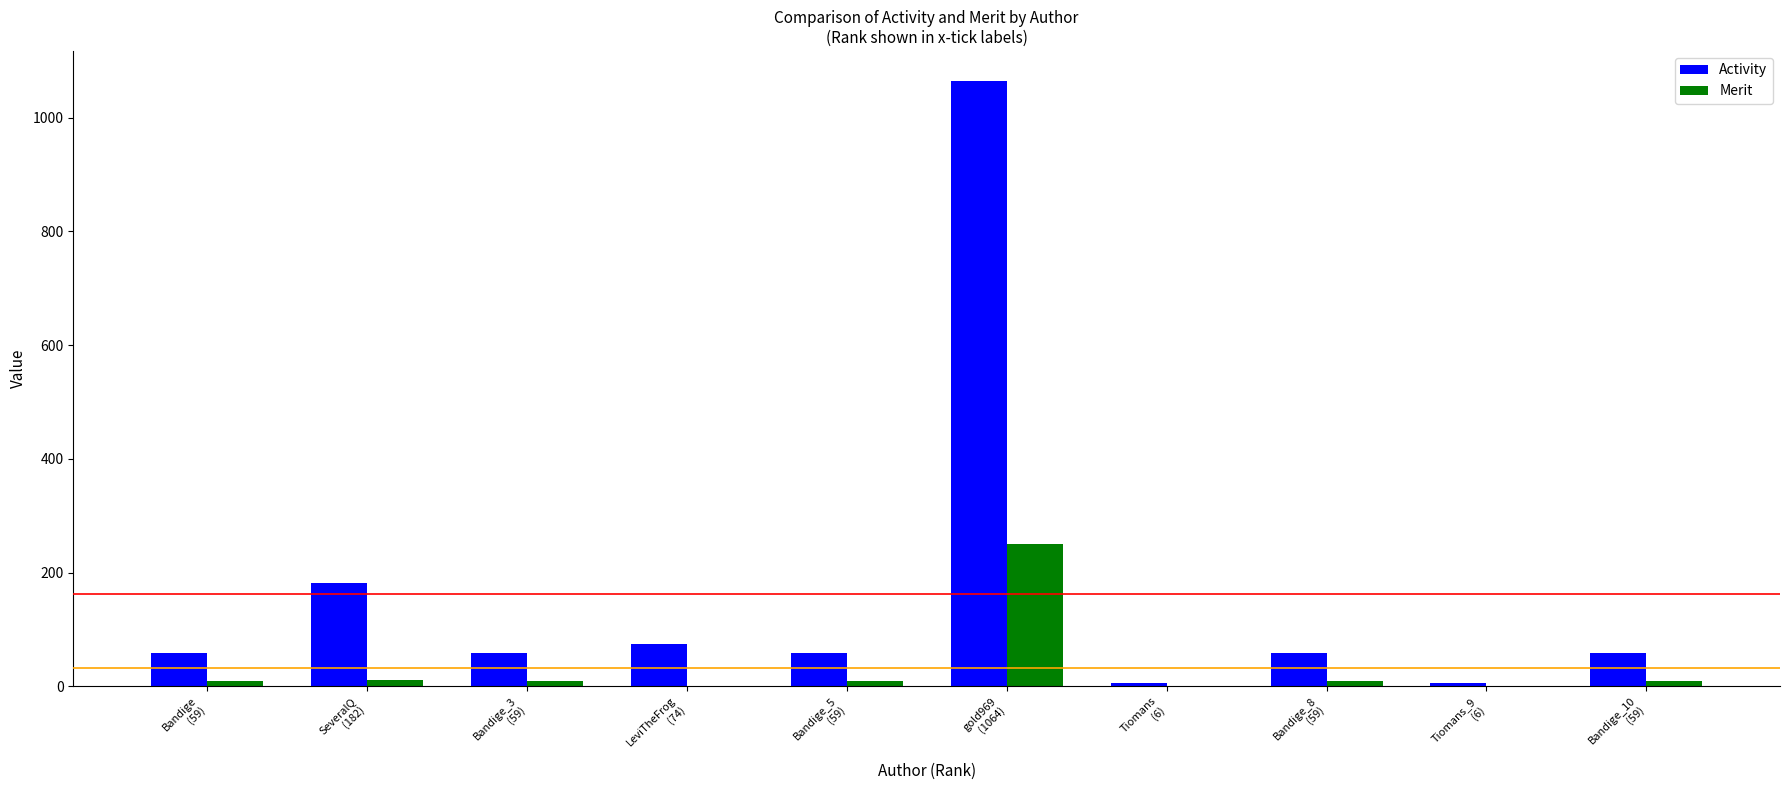

What is the total value across all series at Bandige
(59)?

69